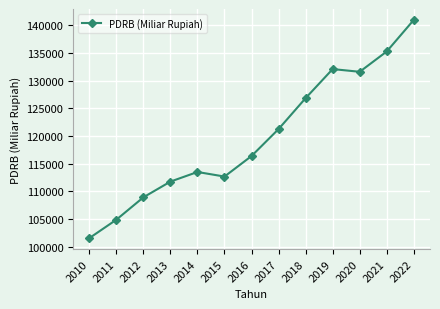

How many values exceed 116374?

7